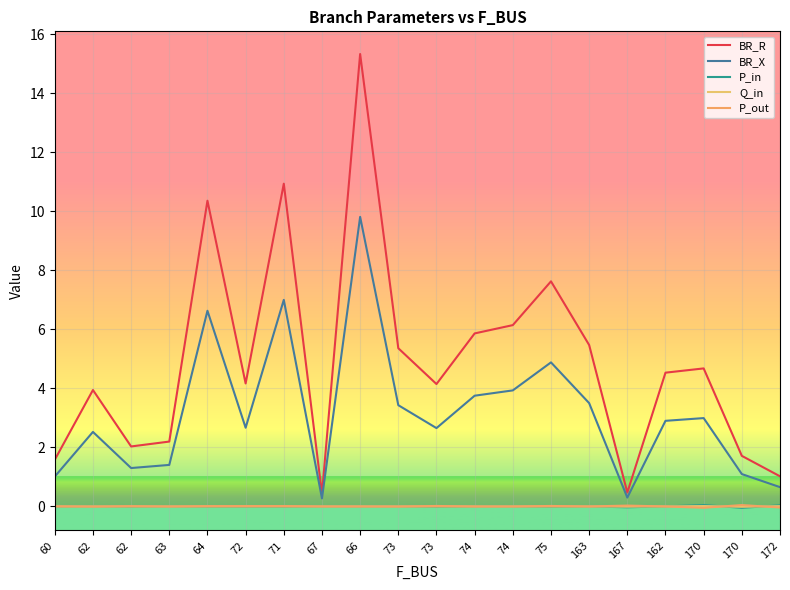

True or false: BR_X and P_out cross at least once.

False